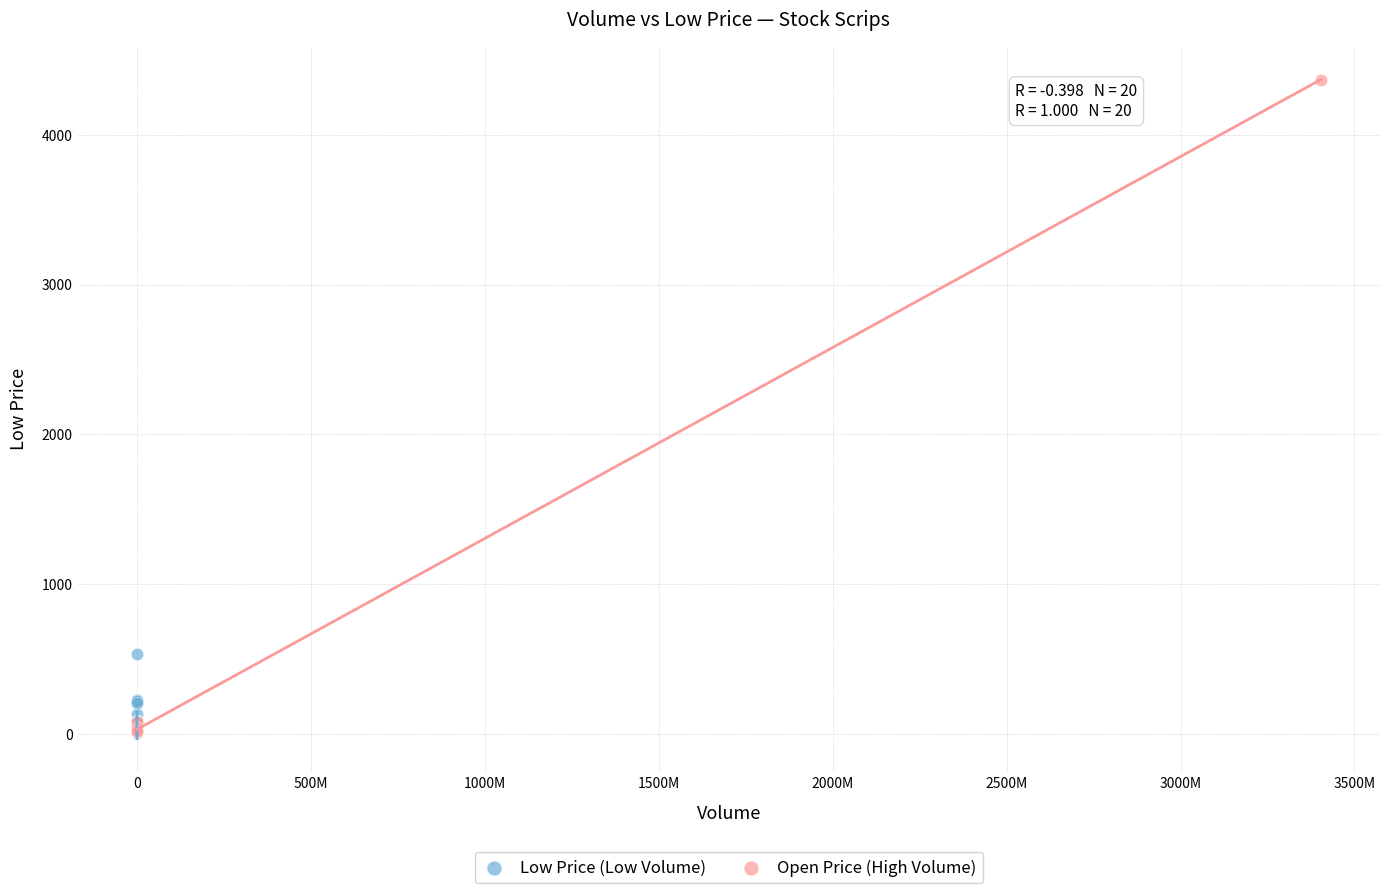

Which series contains the highest Y value?

Open Price (High Volume)